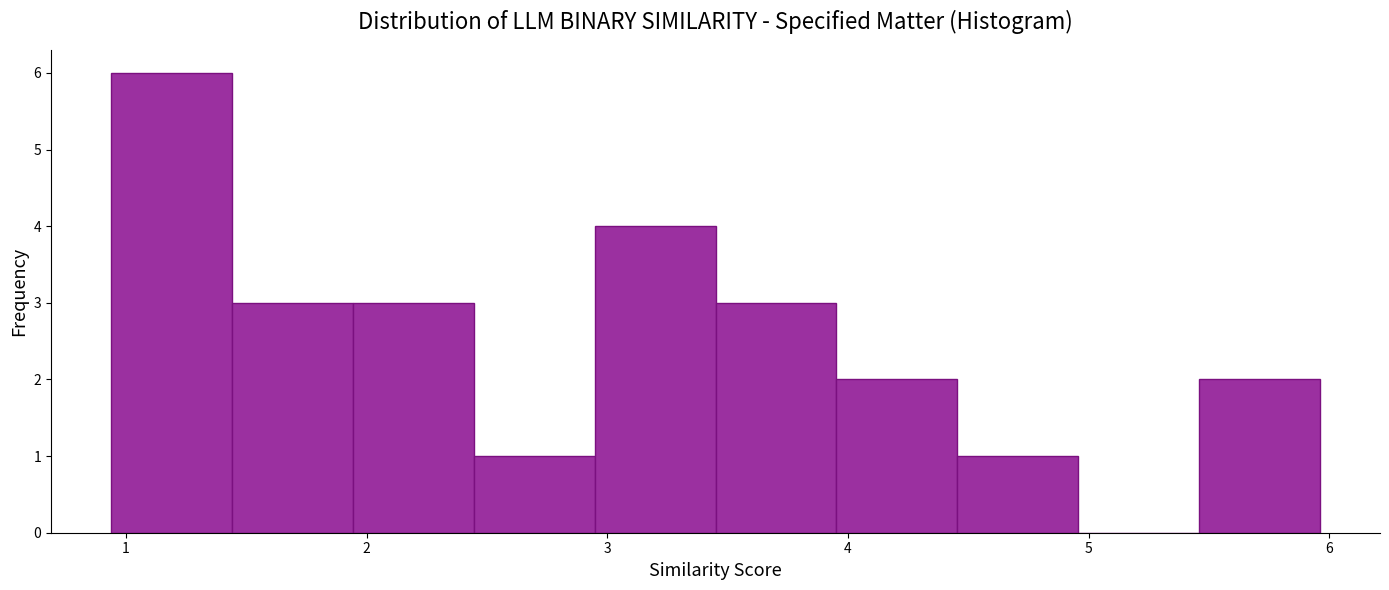

What is the height of the bar covering 3.5 to 4.0 on the x-axis? Neither the bar edges nor the heights are printed on the chart, so give them approximately, as read against the axes.

3